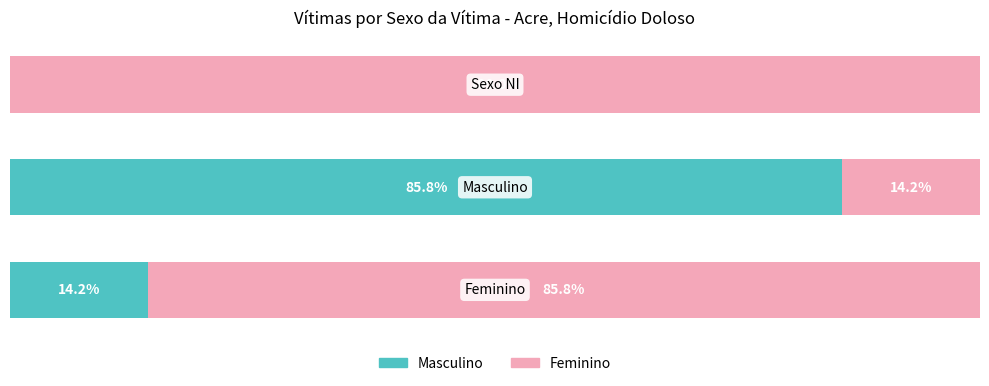

Which series has the largest range (max minus min)?

Masculino